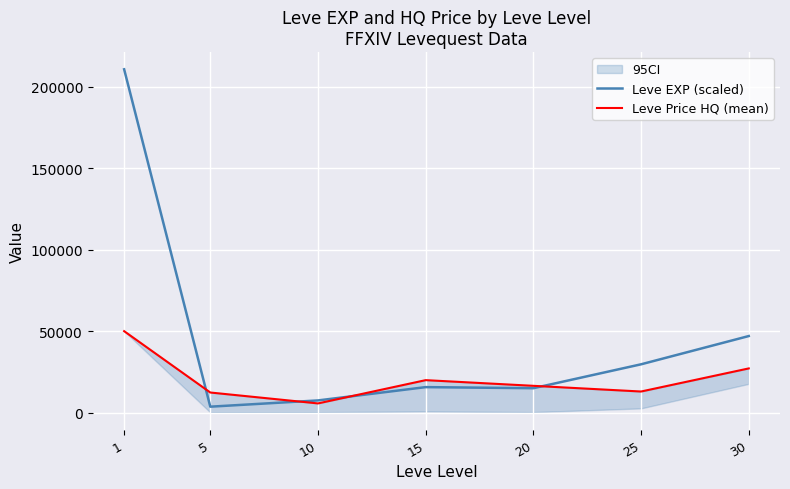

Which series has the largest range (max minus min)?

Leve EXP (scaled)